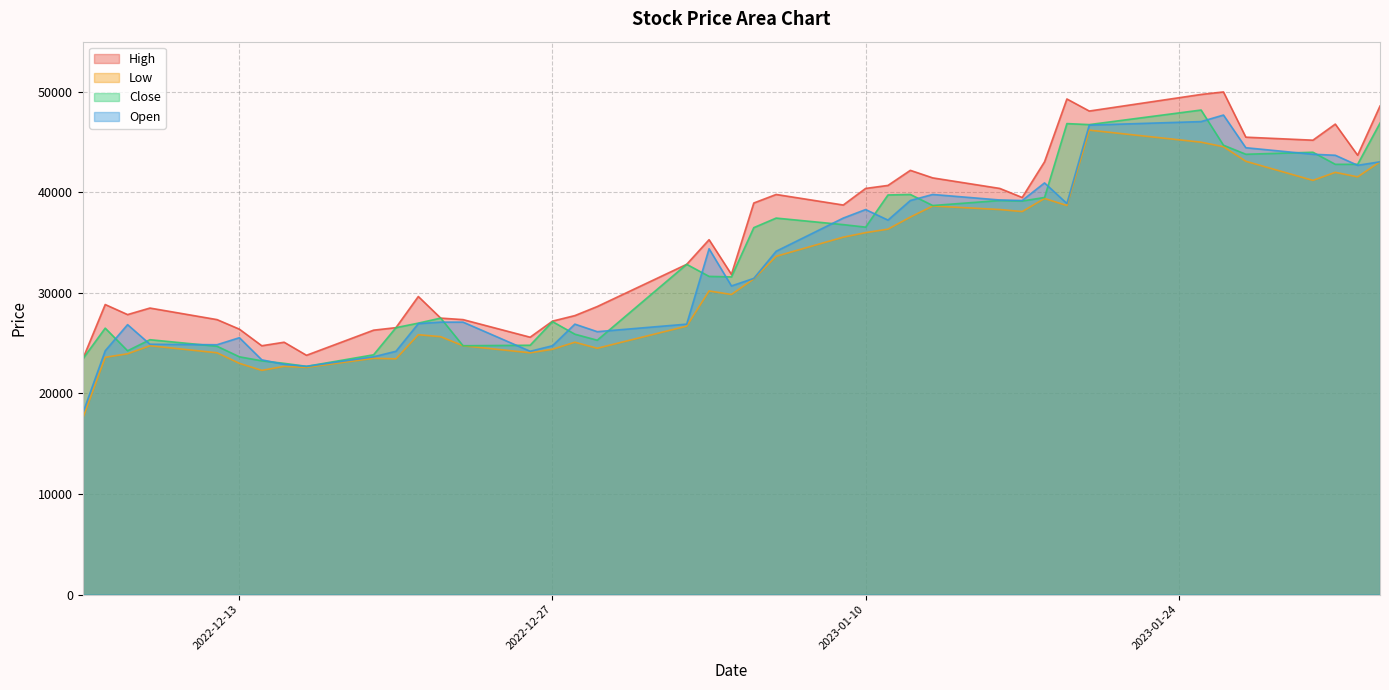

True or false: Close and High cross at least once.

False